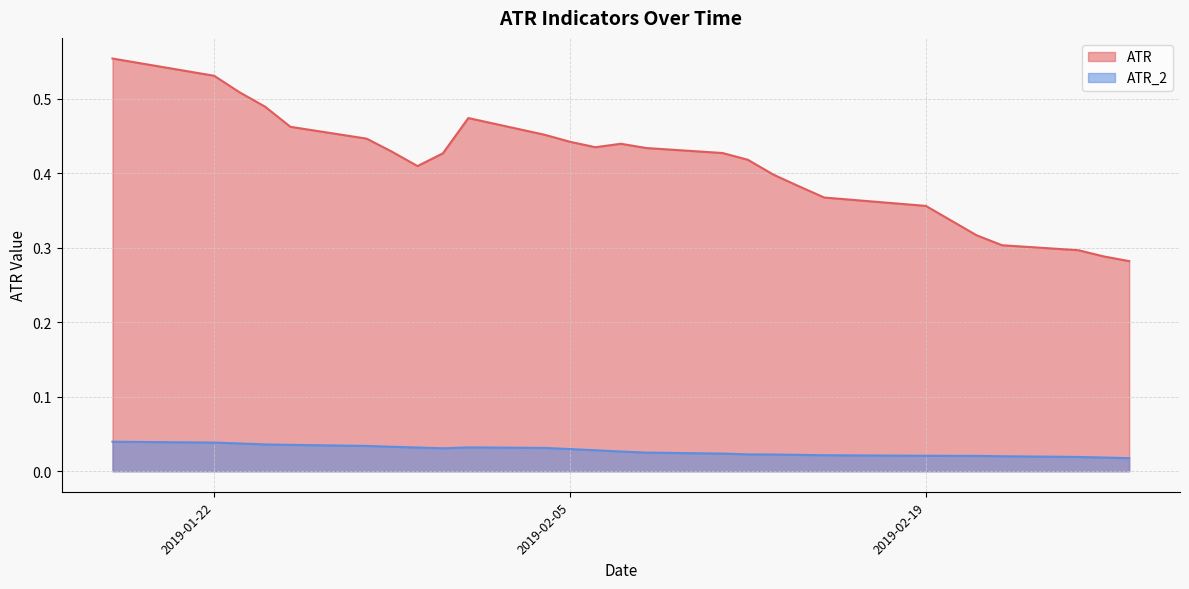

Which series has the widest spread of values?

ATR